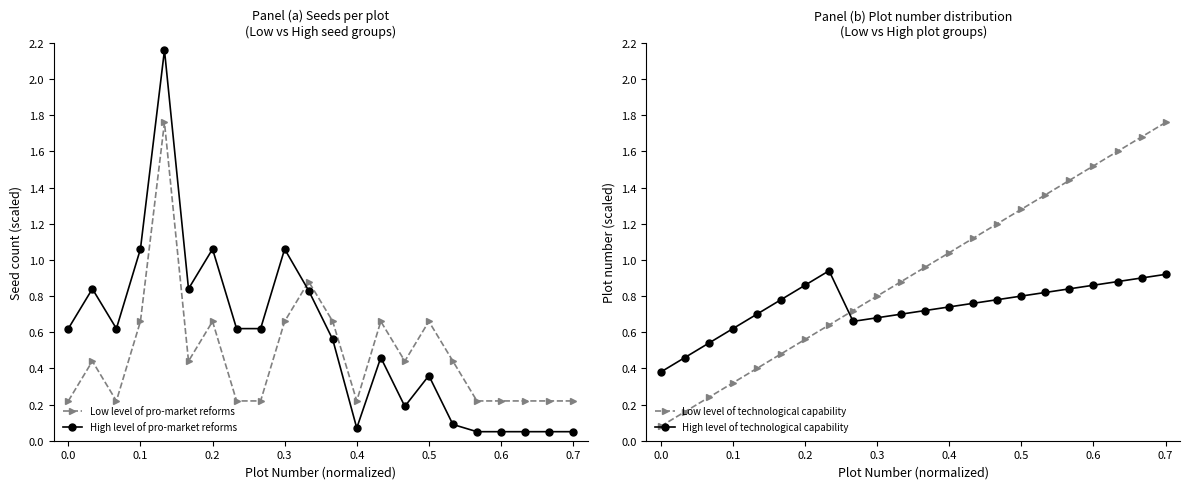

True or false: High level of pro-market reforms has more than 2 points higher than both neighbors.

True